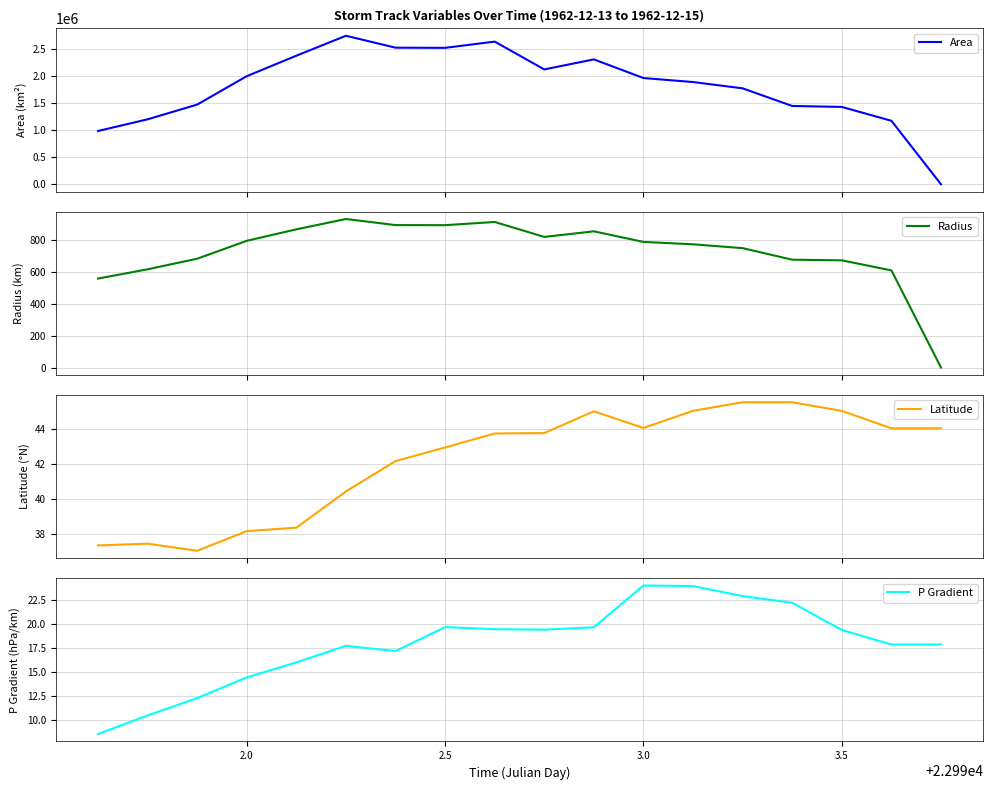

What is the highest value of the Area series?

2741875